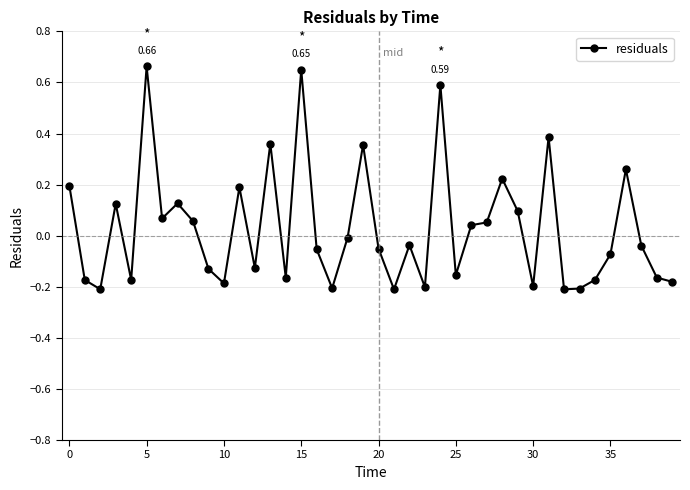

What is the sum of all values?

1.1